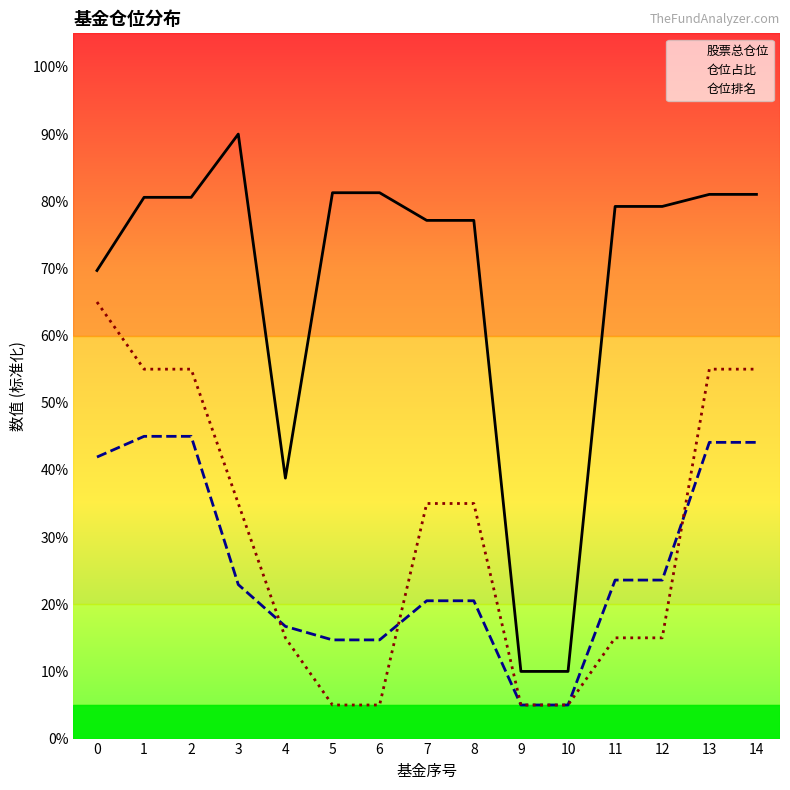

At which label does 股票总仓位 reach its minimum?

9